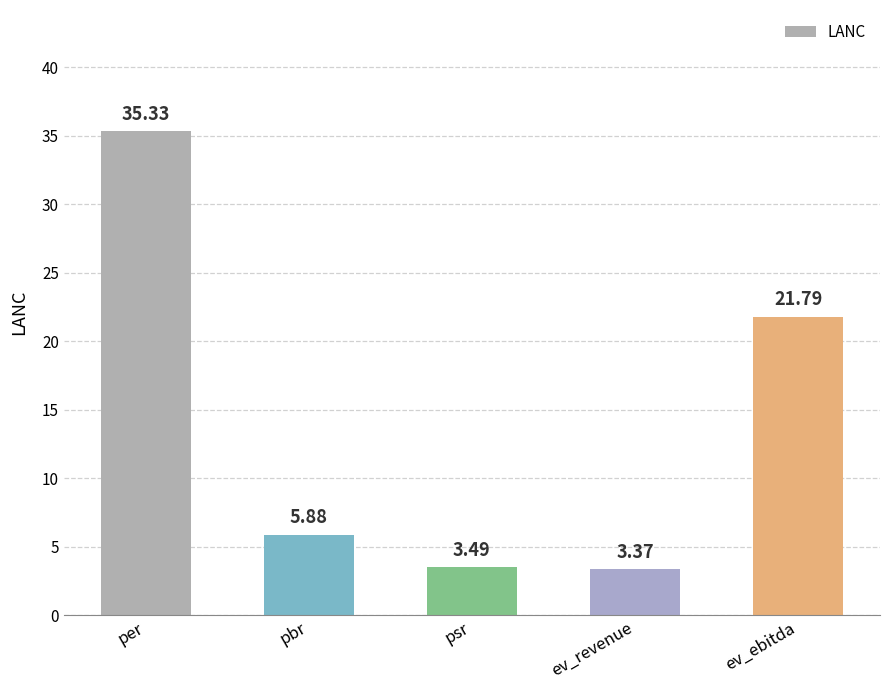

How many bars are there in total?

5